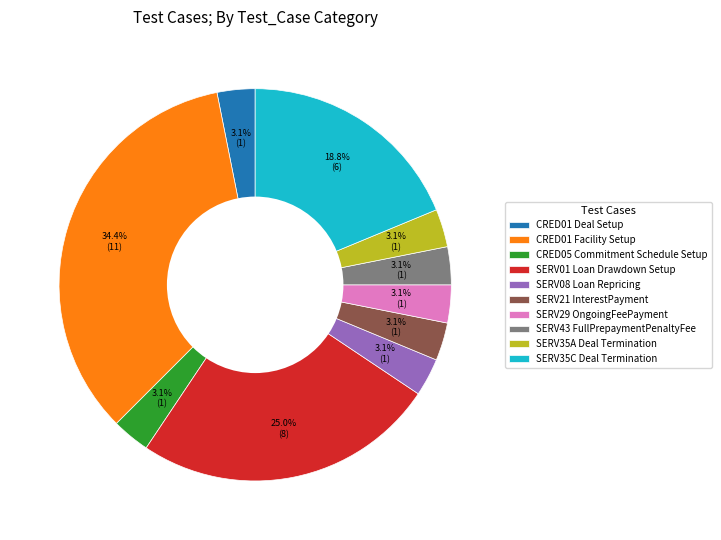

What is the ratio of the value at SERV43 FullPrepaymentPenaltyFee to the value at SERV08 Loan Repricing?

1.0